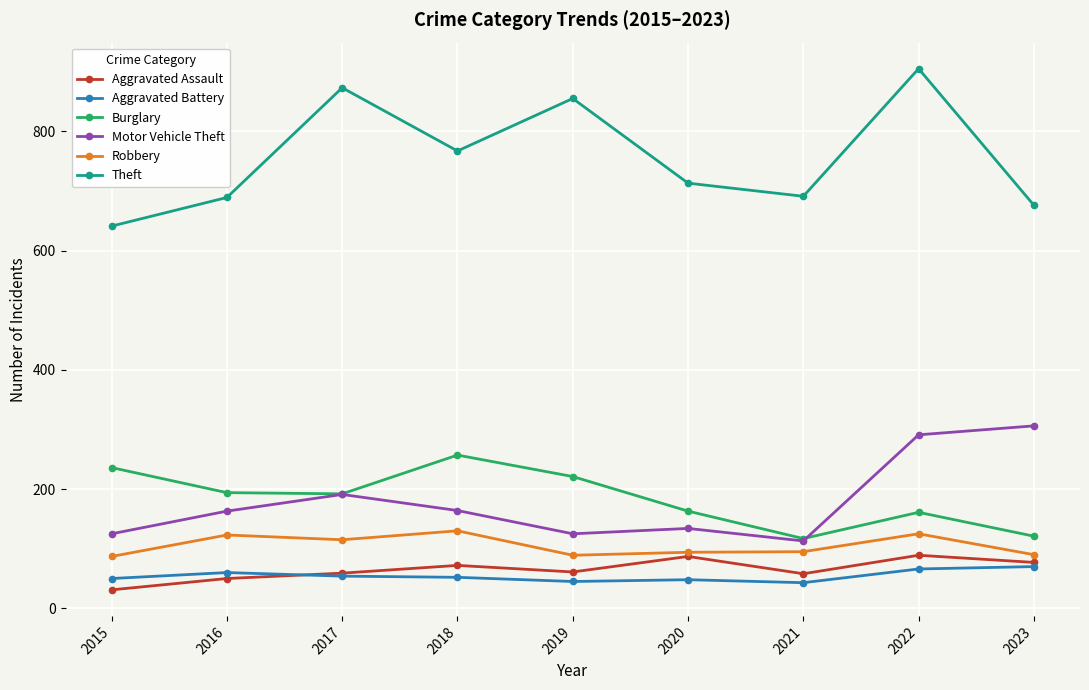

True or false: Motor Vehicle Theft has a value of 154 at 2023.

False